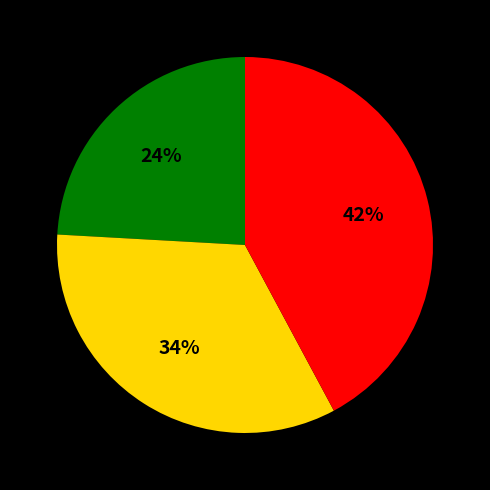

To the nearest percent, what is the average slice percentage?

33%